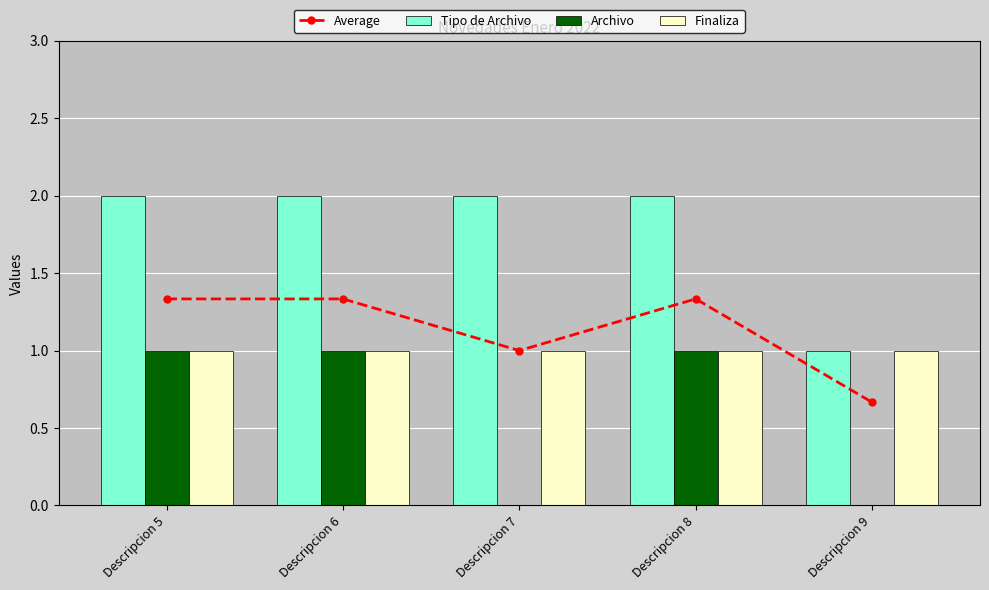

What is the value of the Finaliza bar at the 2nd from the left?

1.0